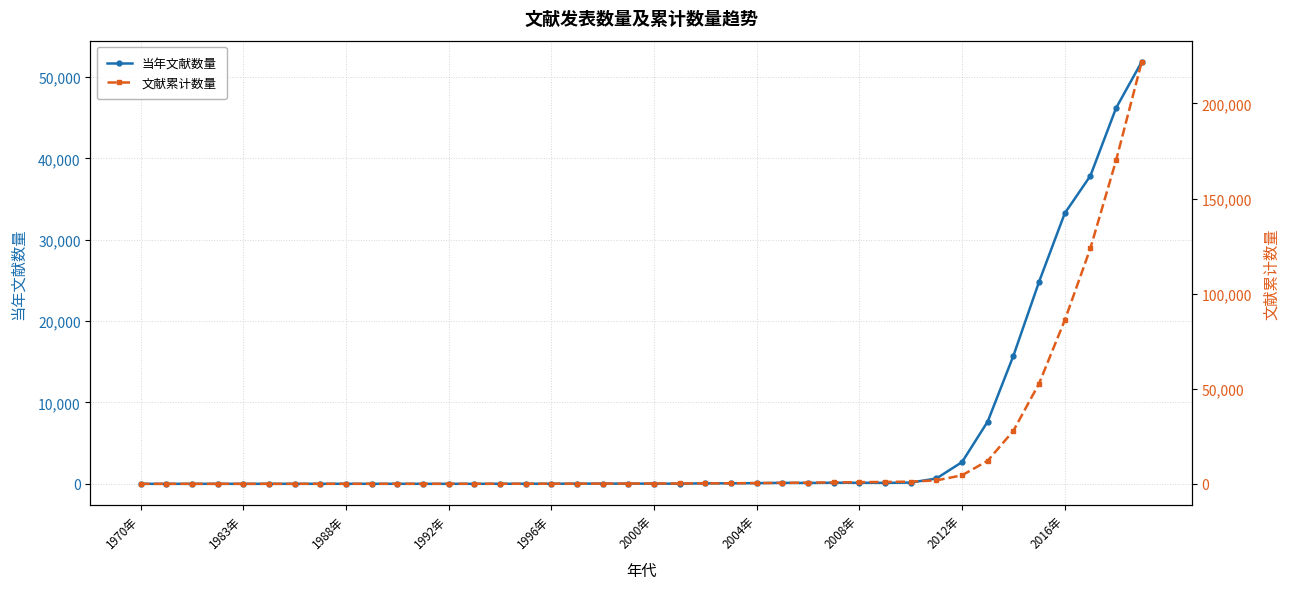

At how many categories does at least one series exceed 84318?

4